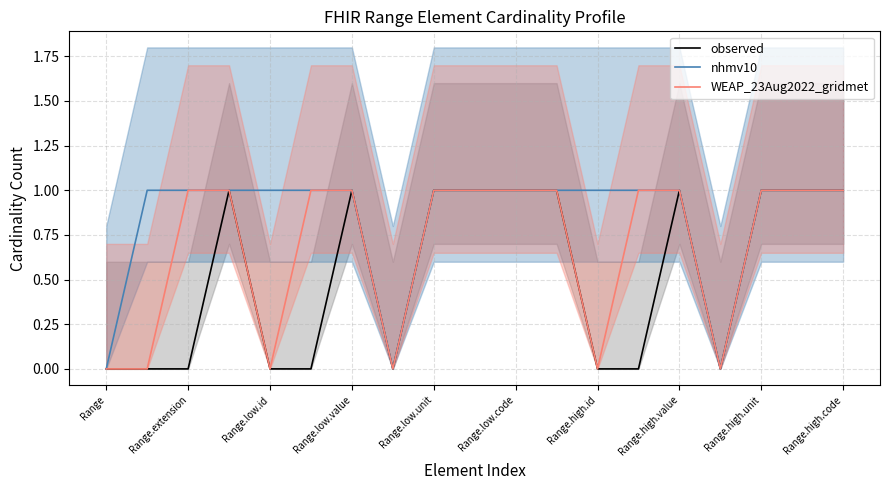

How many series are shown in this chart?

3